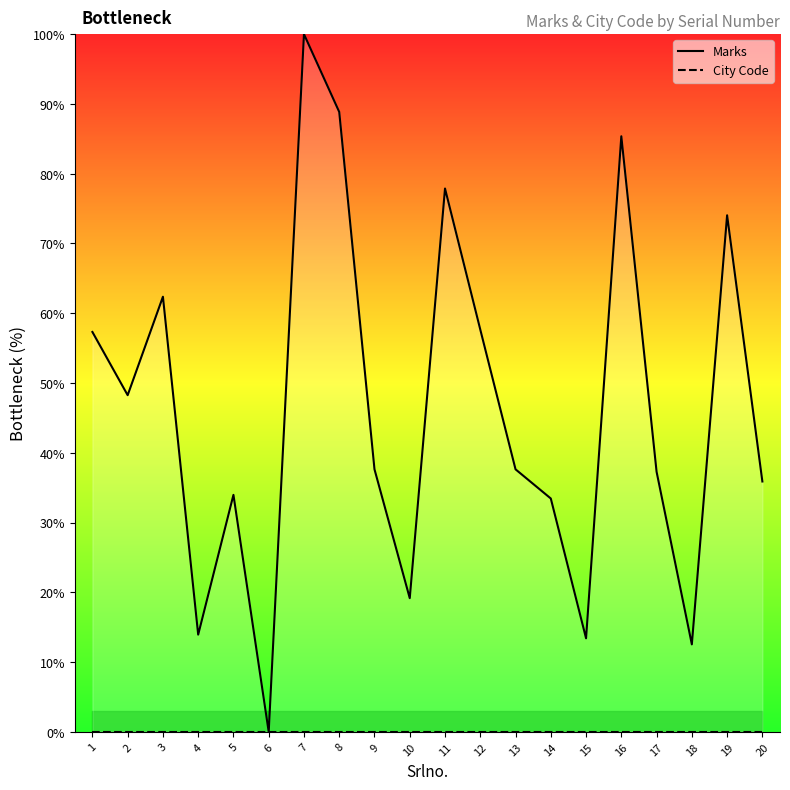

Which category has the lowest value in the Marks series?

6